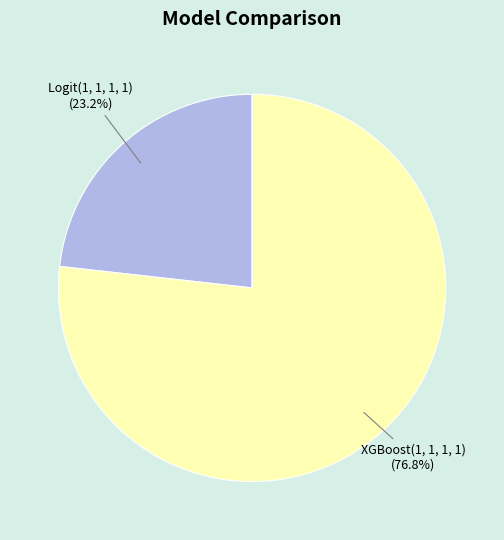

Which has a higher value, Logit(1, 1, 1, 1) or XGBoost(1, 1, 1, 1)?

XGBoost(1, 1, 1, 1)